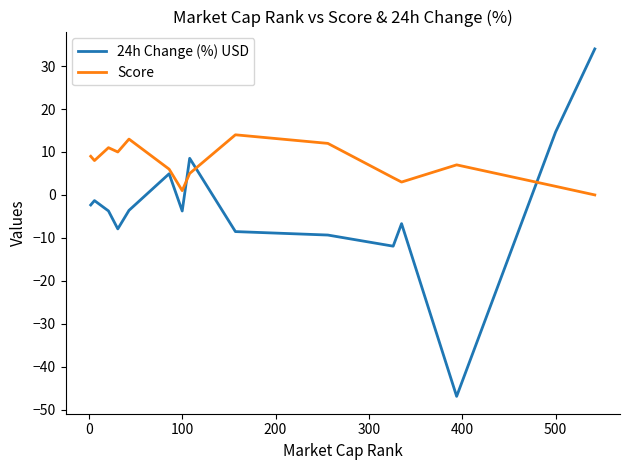

Which series has the largest total across all categories?

Score